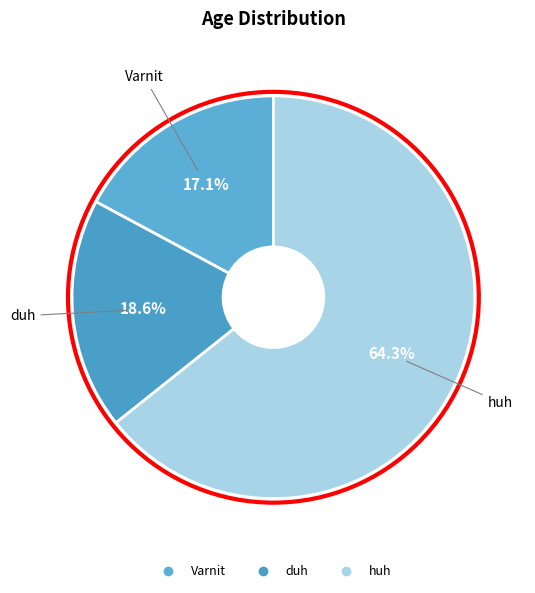

The huh slice represents 64% of the pie. True or false?

True